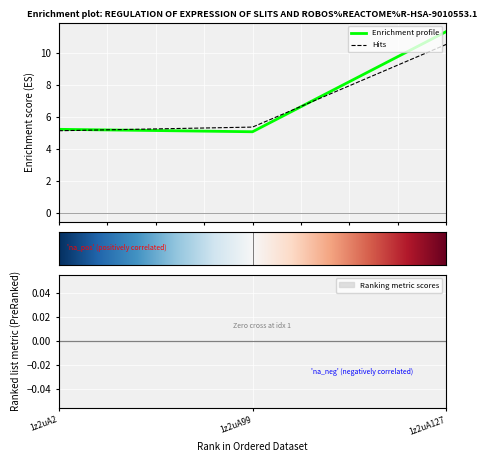

What is the highest value of the Hits series?

10.5